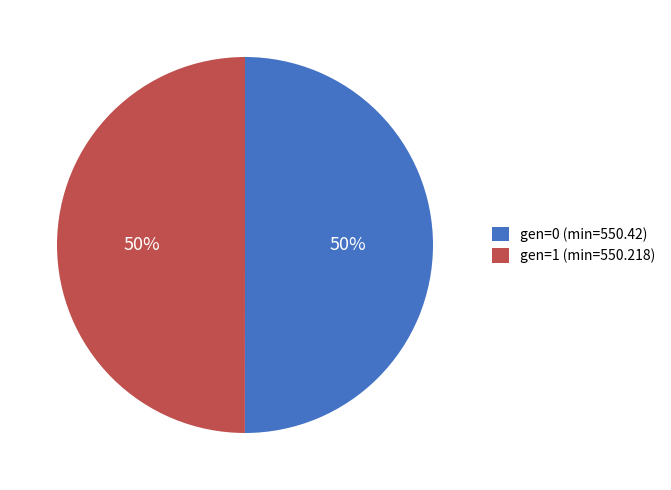

What percentage is the gen=1 (min=550.218) slice, to the nearest percent?

50%